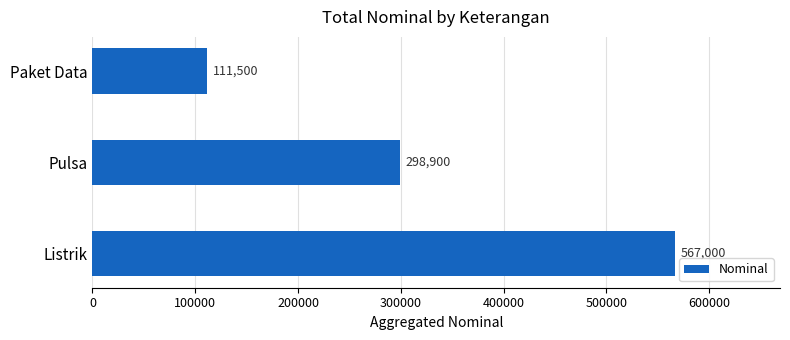

How many data points does each series have?

3